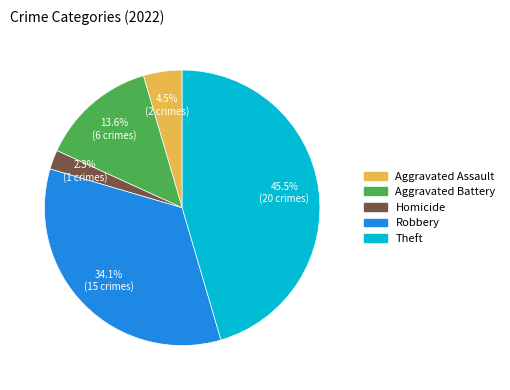

Does any single category account for the majority?

No